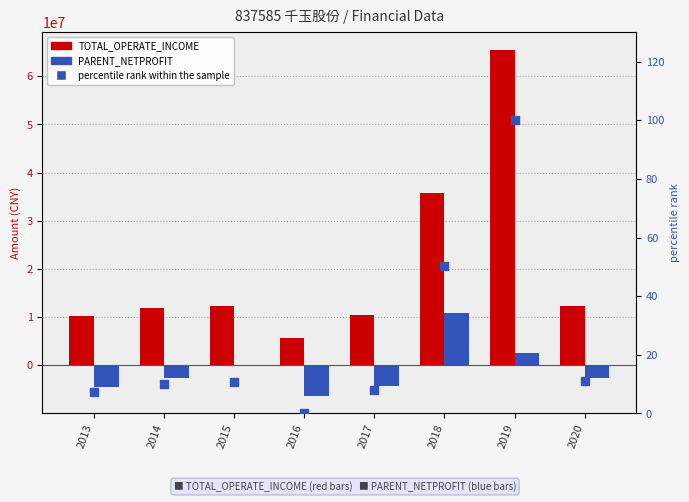

Which series has the largest total across all categories?

TOTAL_OPERATE_INCOME